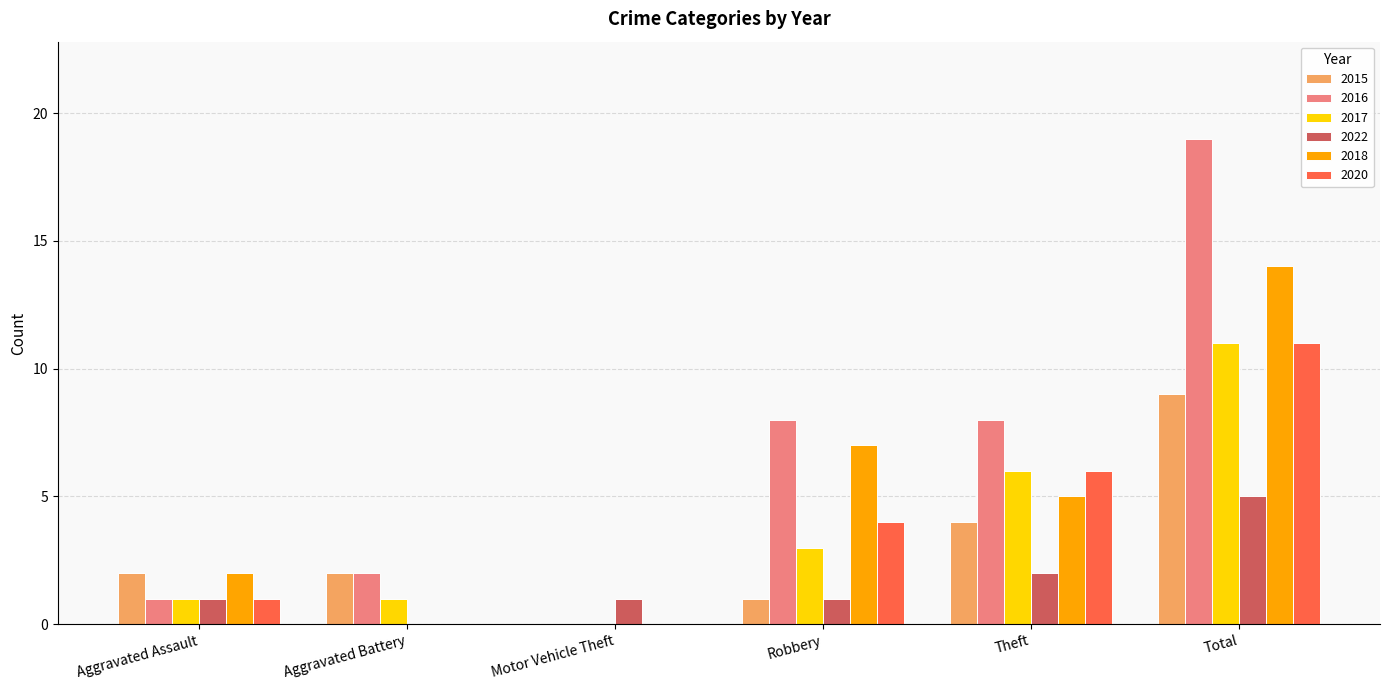

True or false: 2015 has a value of 1 at Aggravated Battery.

False